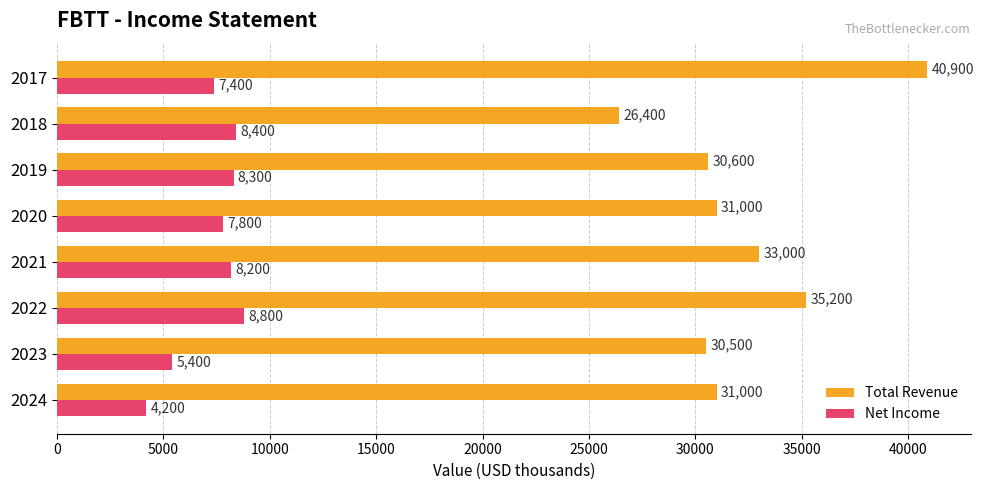

Where is Net Income nearest to the value 6500?

2017